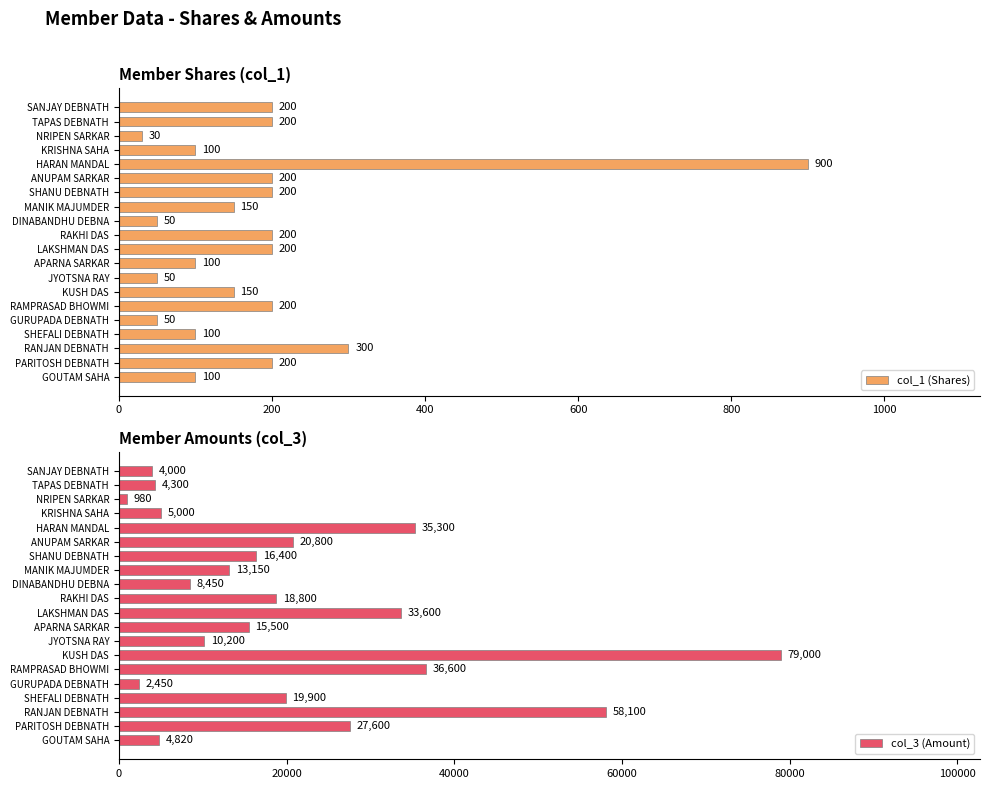

What is the maximum value for col_1 (Shares)?

900